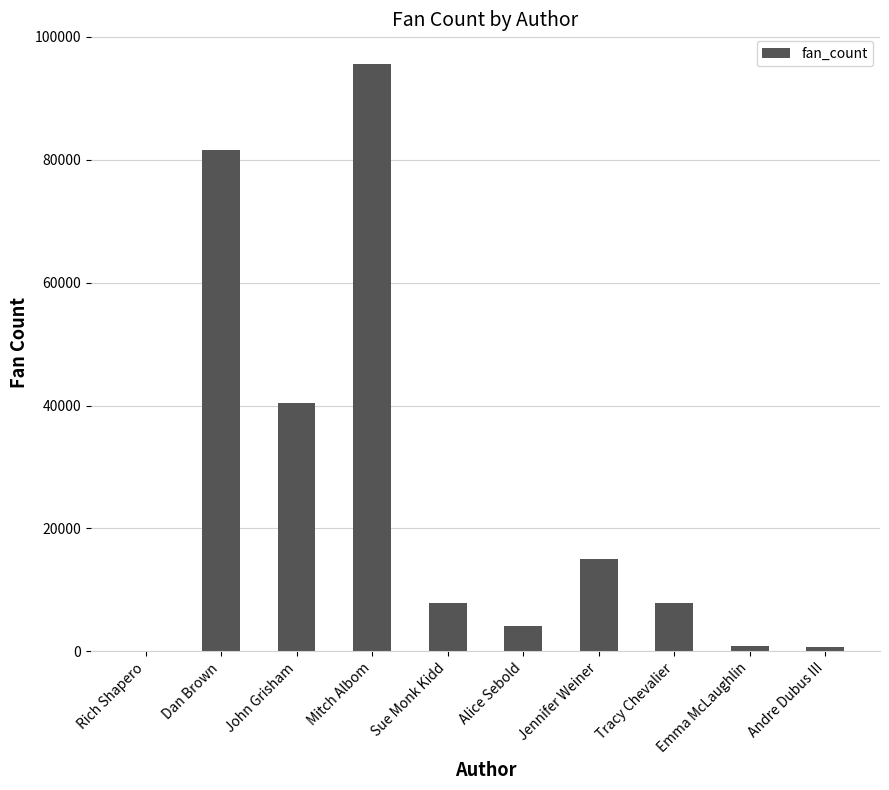

Which has a higher value, Alice Sebold or John Grisham?

John Grisham